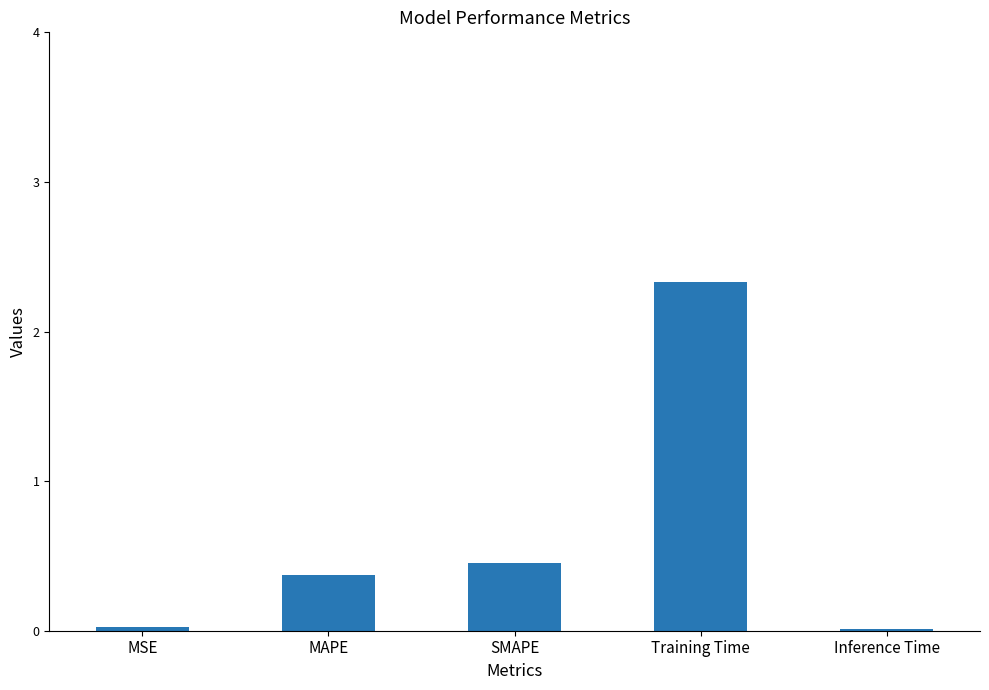

Are the bars horizontal?

No